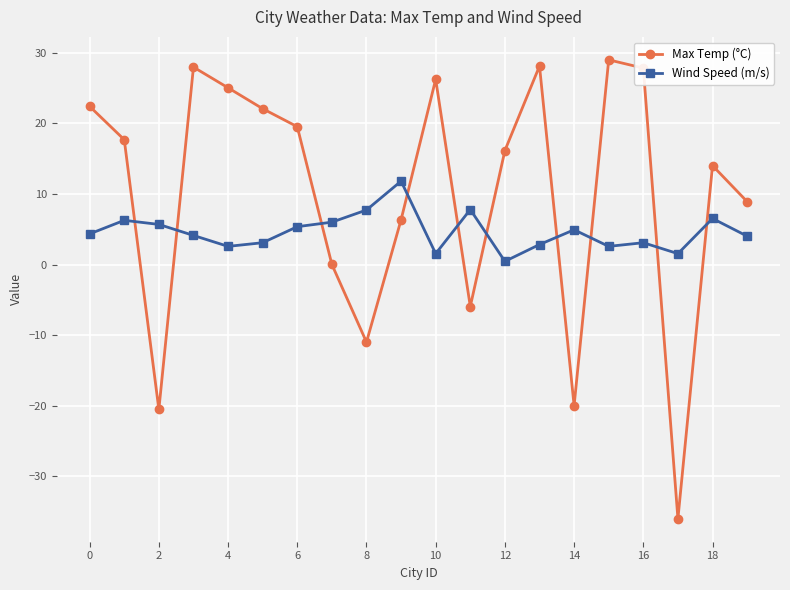

Which series has the widest spread of values?

Max Temp (°C)